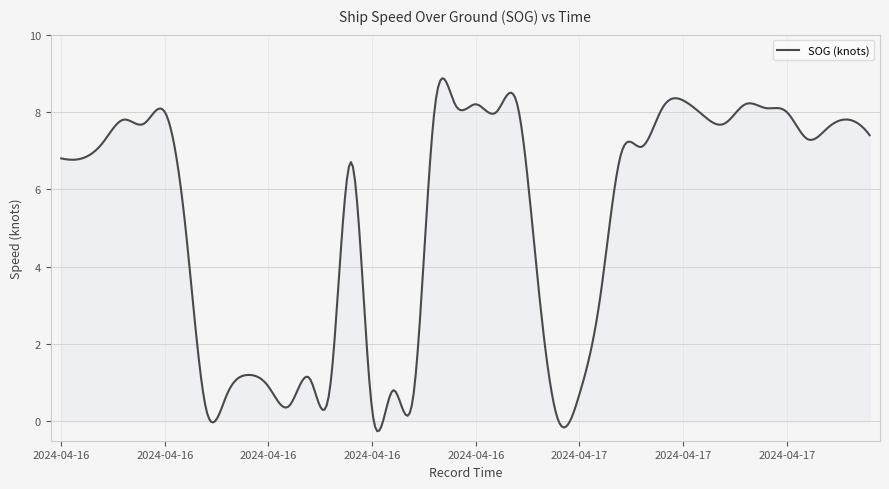

Does the chart have visible grid lines?

Yes